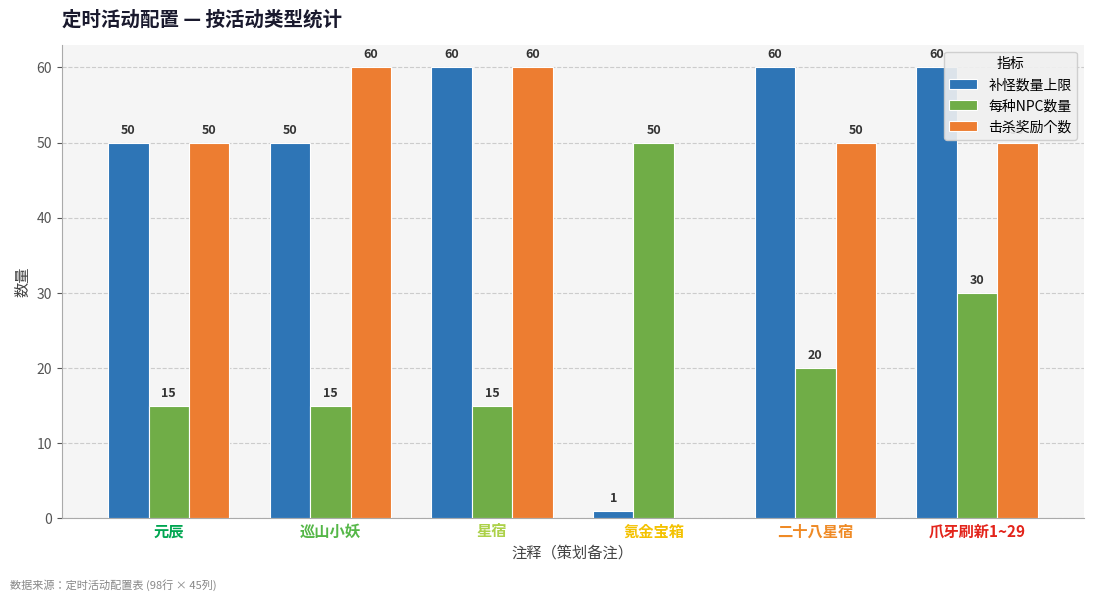

Count the number of categories in the chart.

6